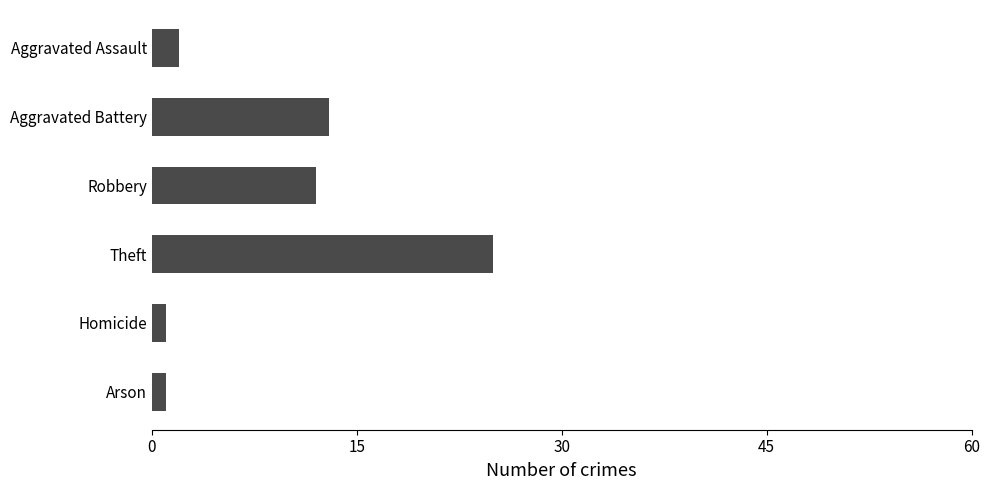

Reading top to bottom, what are all the values shown in this chart?

2	13	12	25	1	1